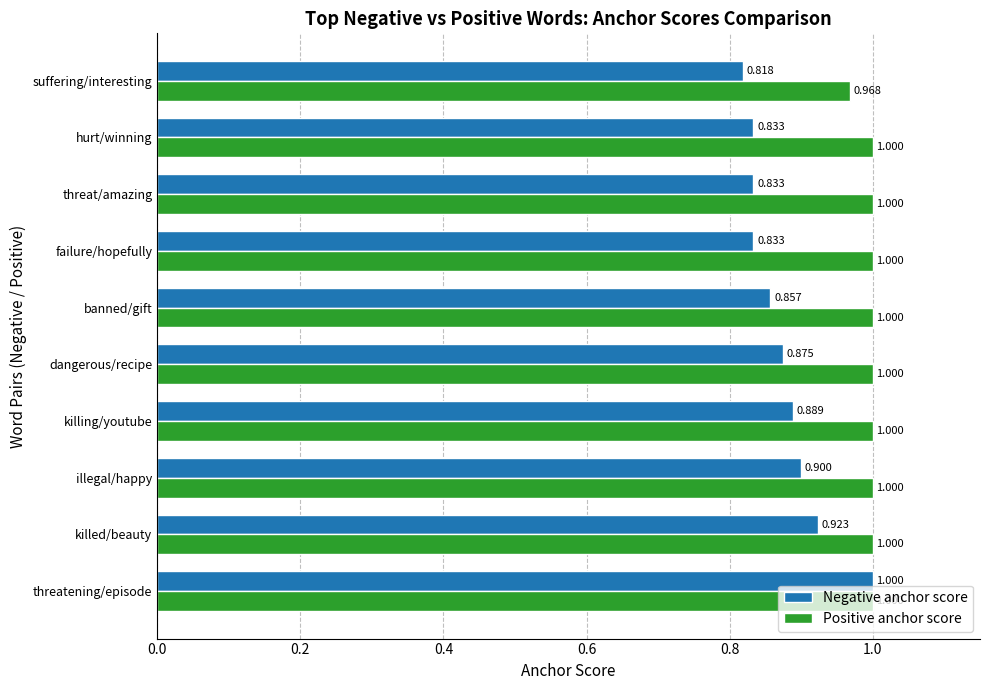

At which label is Positive anchor score closest to 0?

suffering/interesting